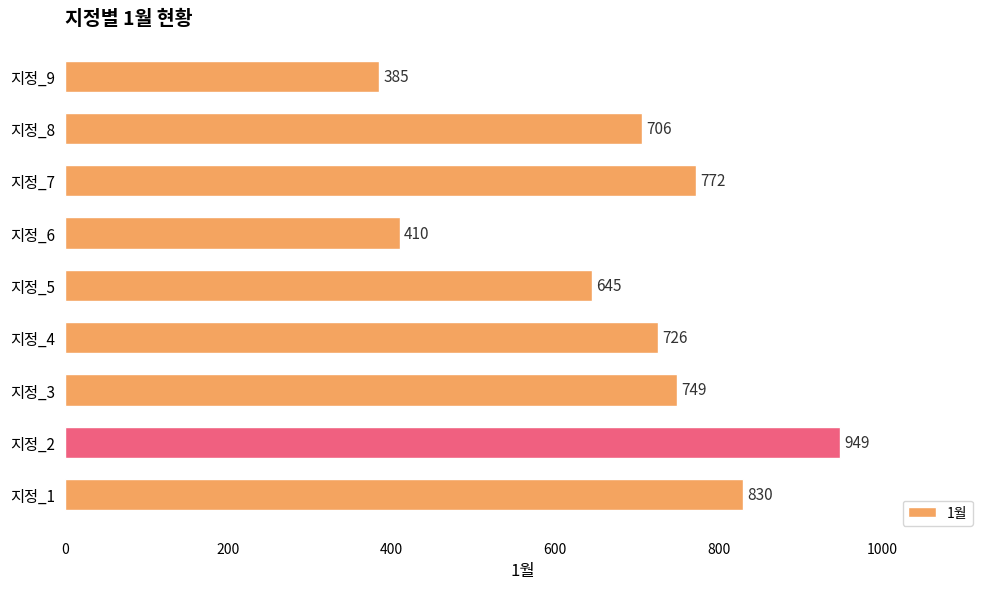

List the labels in order of value, largest first.

지정_2, 지정_1, 지정_7, 지정_3, 지정_4, 지정_8, 지정_5, 지정_6, 지정_9